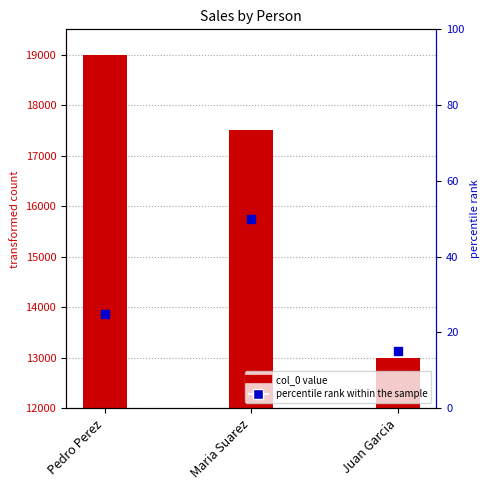

What are all the series names shown in the legend?

col_0, percentile rank